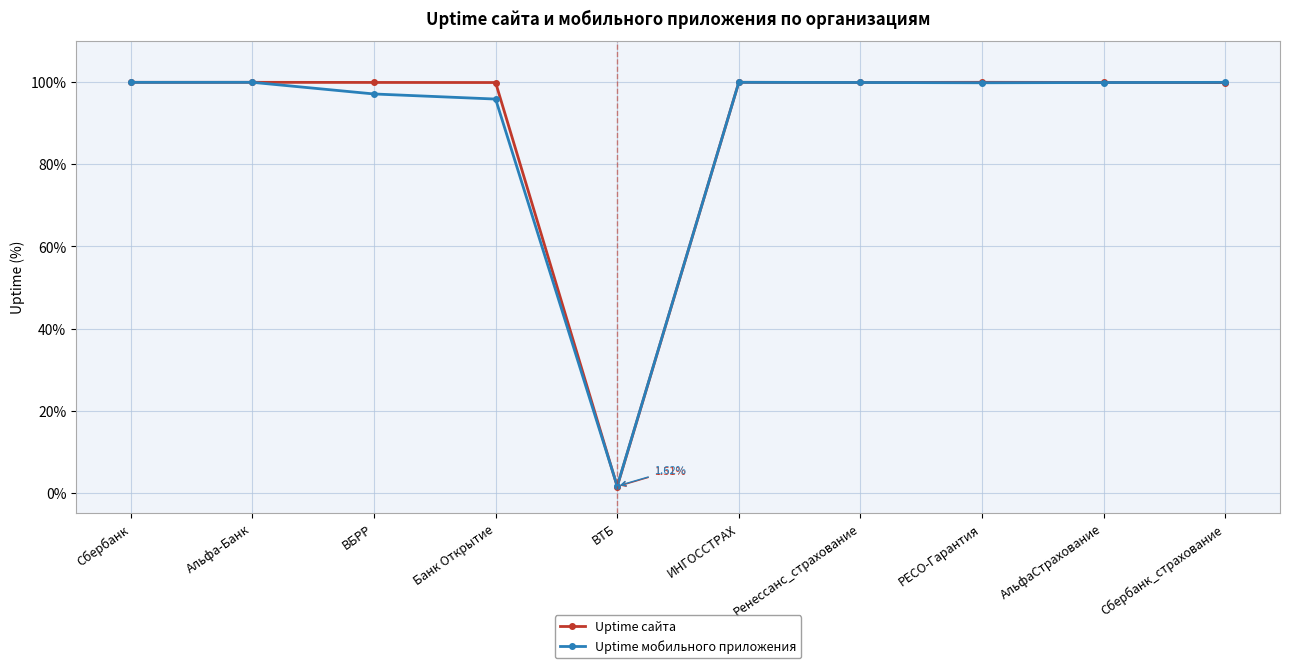

Which series has the widest spread of values?

Uptime сайта